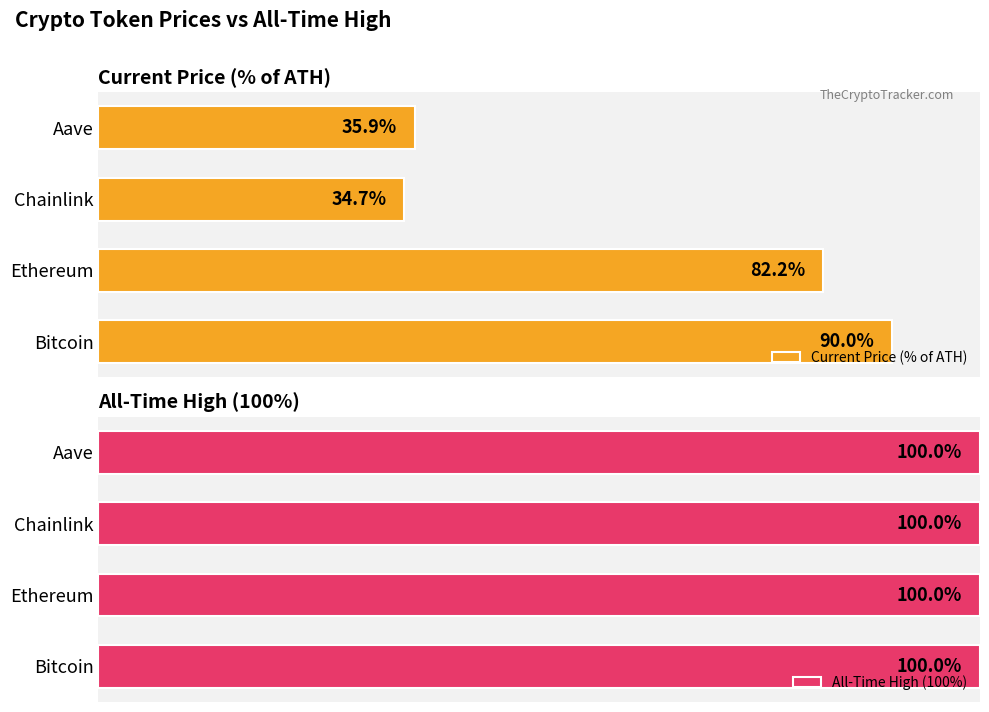

At which label does Current Price (% of ATH) reach its peak?

Bitcoin